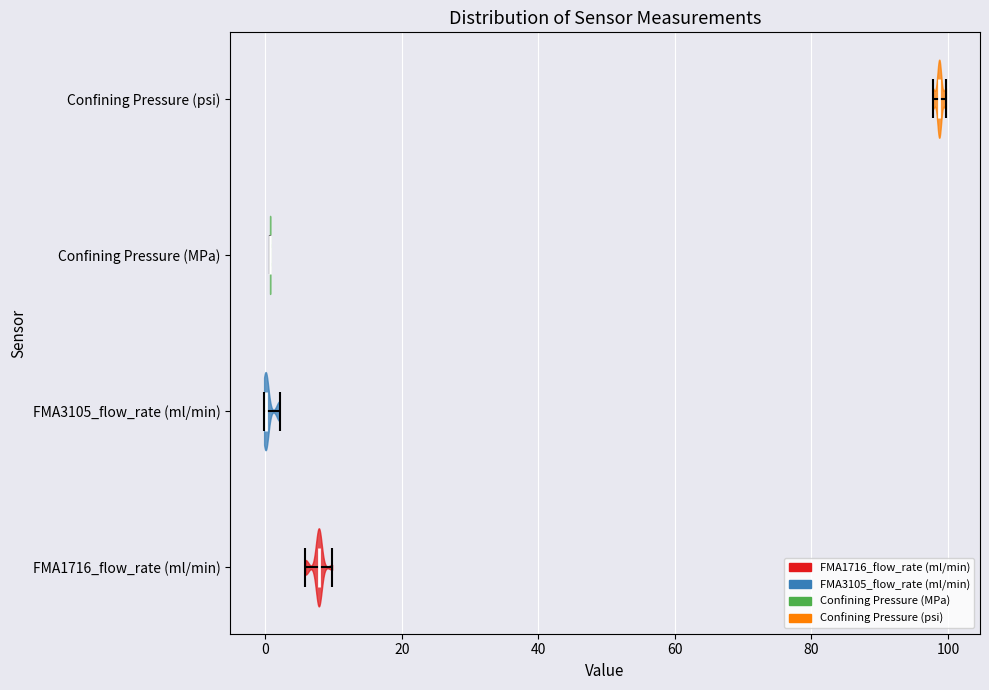

Which violin has the furthest to the right median line?

Confining Pressure (psi)